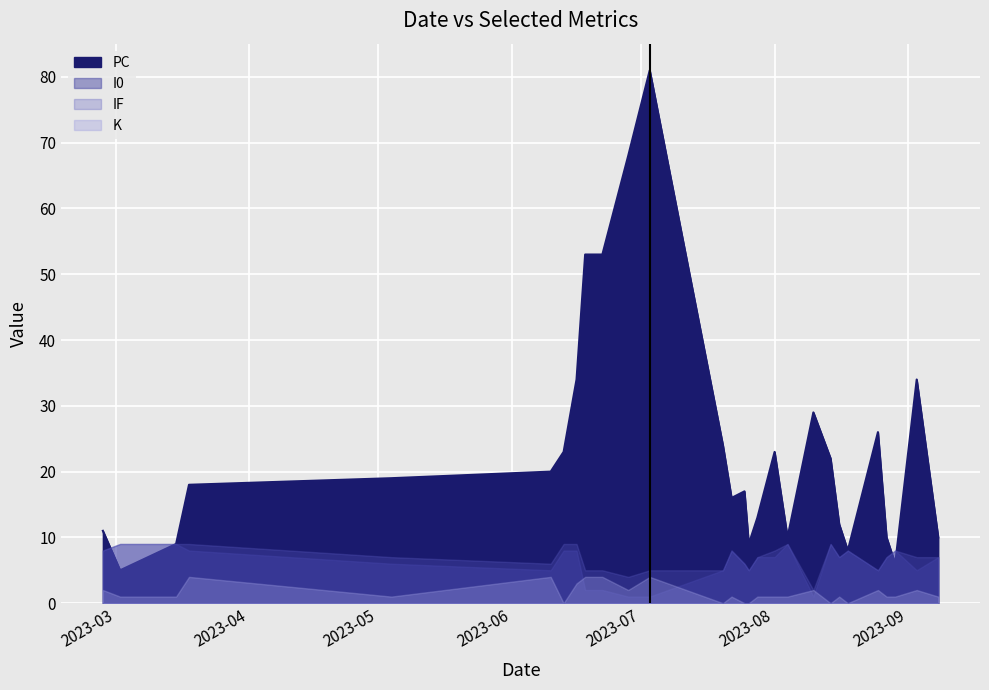

Reading left to right, what are all the values shown in this chart?

PC: 11	5	9	18	19	20	23	34	53	53	68	81	24	16	17	9	13	23	10	29	22	12	8	26	10	6	34	10
I0: 8	9	9	8	6	5	8	8	2	2	1	1	5	8	6	5	7	7	9	1	9	7	8	5	7	8	5	7
IF: 8	9	9	9	7	6	9	9	5	5	4	5	5	8	6	5	7	8	9	2	9	7	8	5	7	8	7	7
K: 2	1	1	4	1	4	0	3	4	4	2	4	0	1	0	0	1	1	1	2	0	1	0	2	1	1	2	1